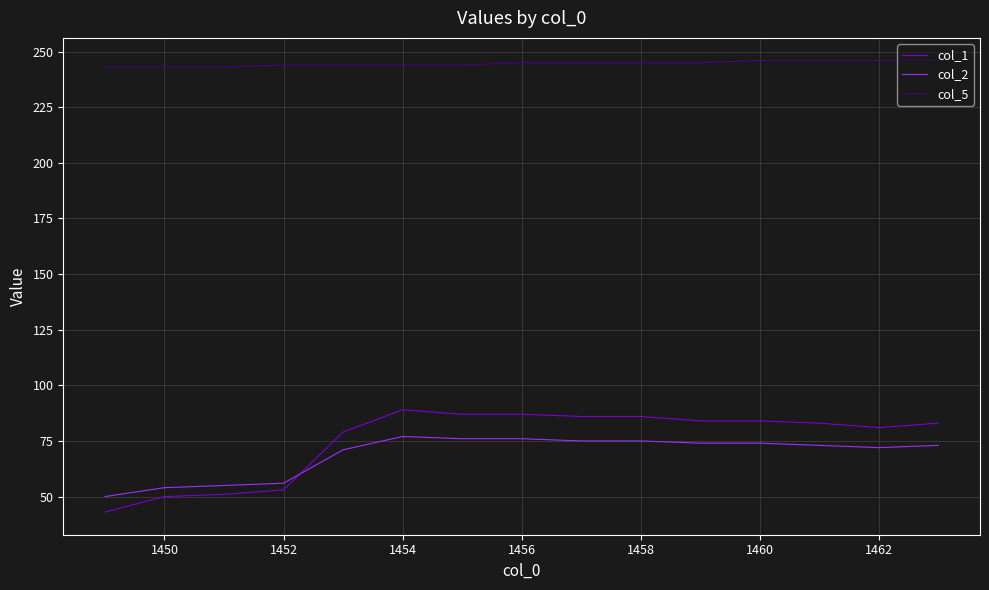

What is the sum of all col_2 values?

1031